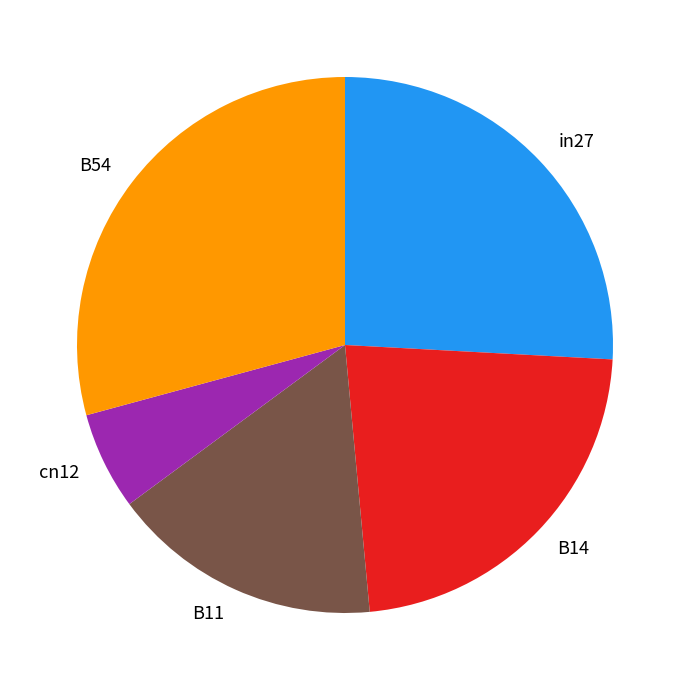

Rank the categories by value from highest to lowest.

B54, in27, B14, B11, cn12